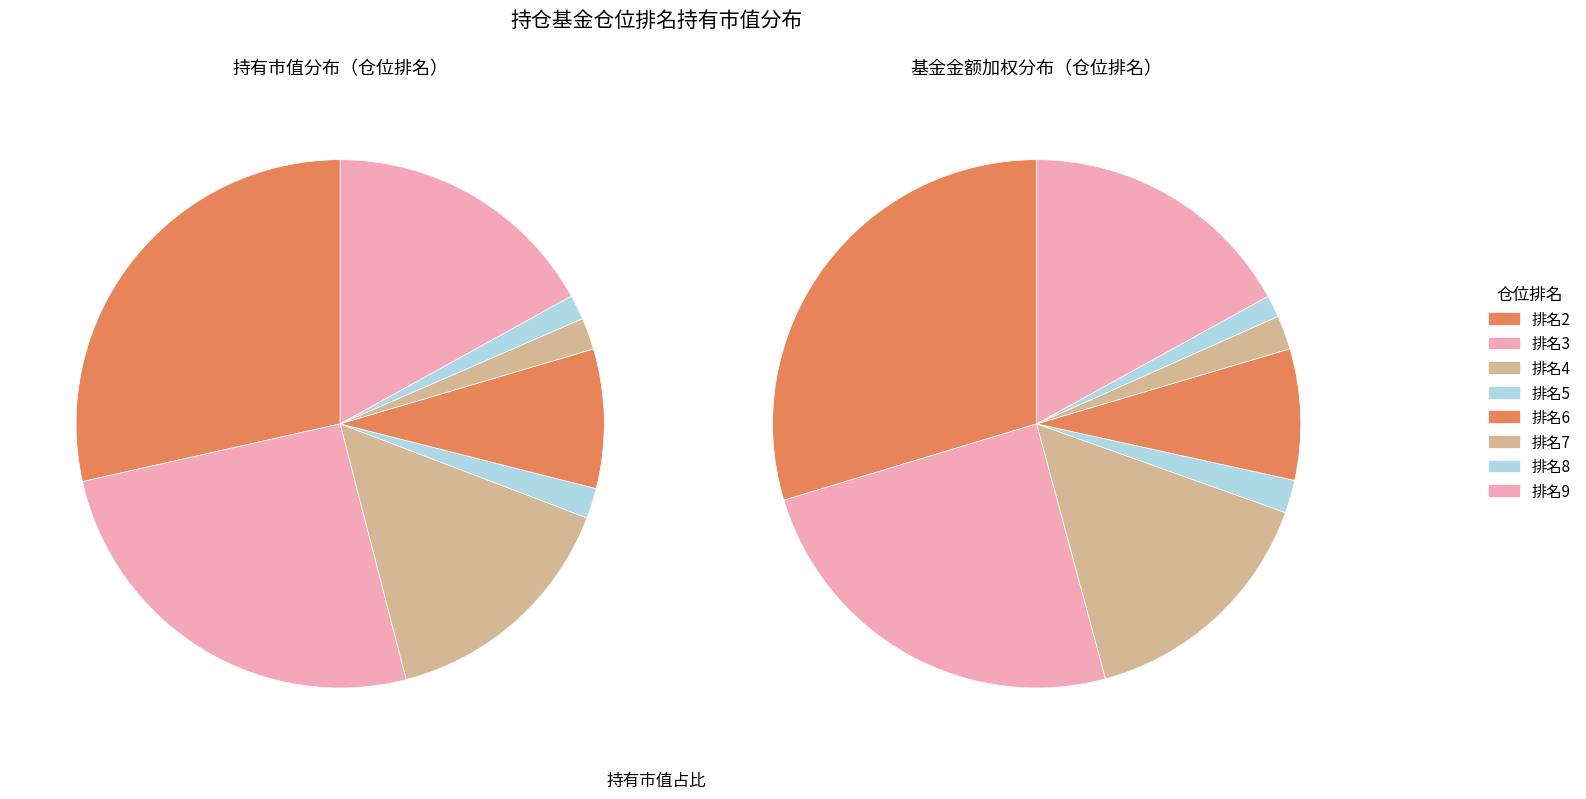

Does any single category account for the majority?

No